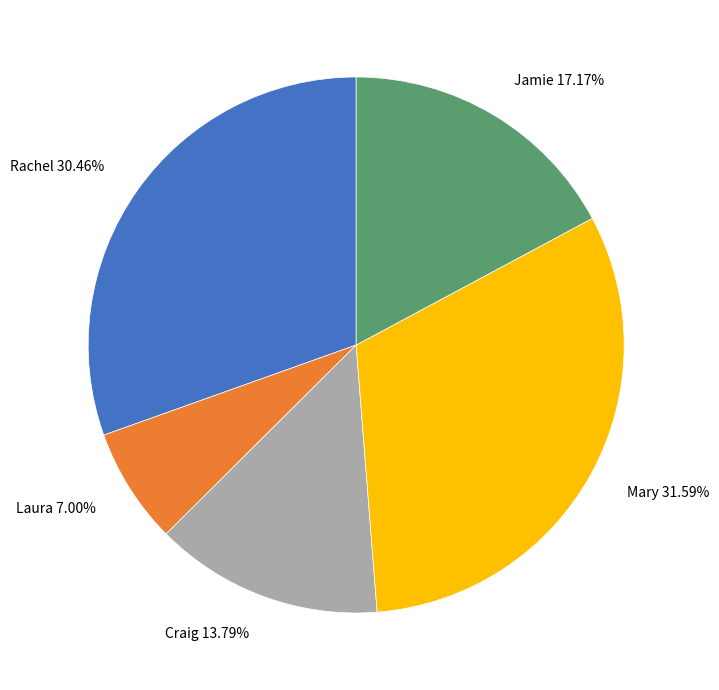

How many segments does this pie chart have?

5